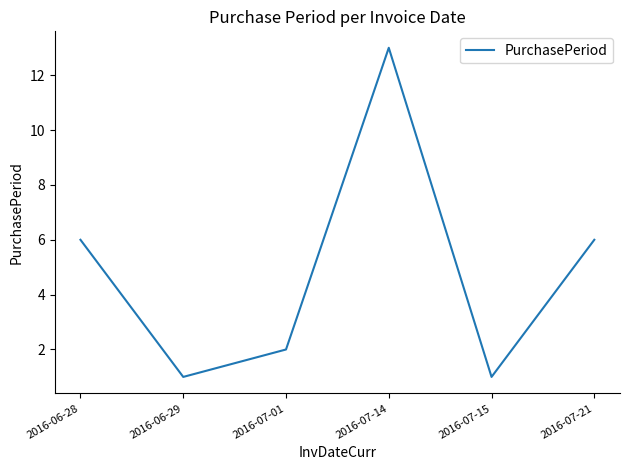

Which has a higher value, 2016-07-21 or 2016-07-01?

2016-07-21